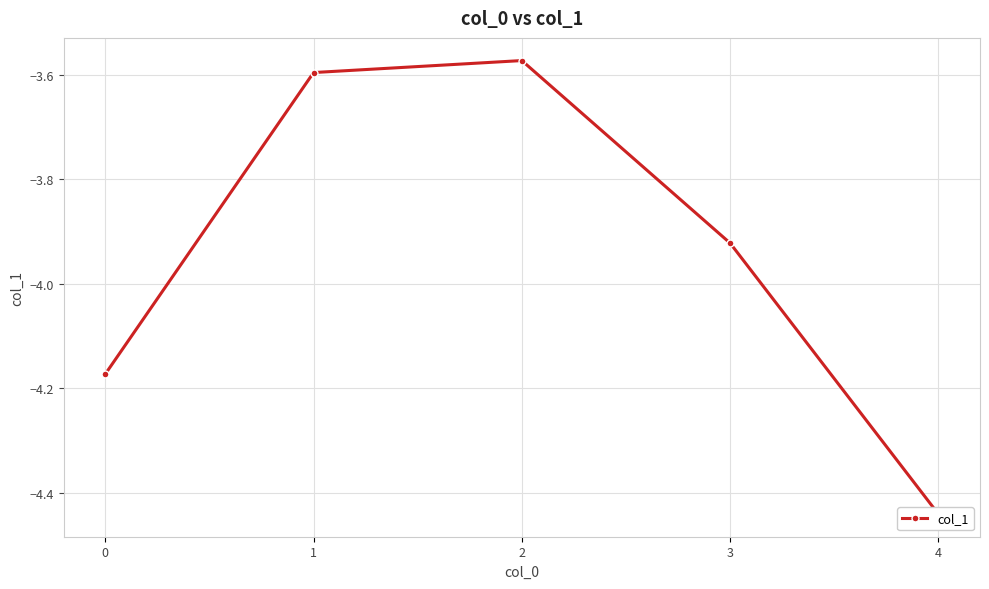

What is the change in value from 0 to 2?

+0.6